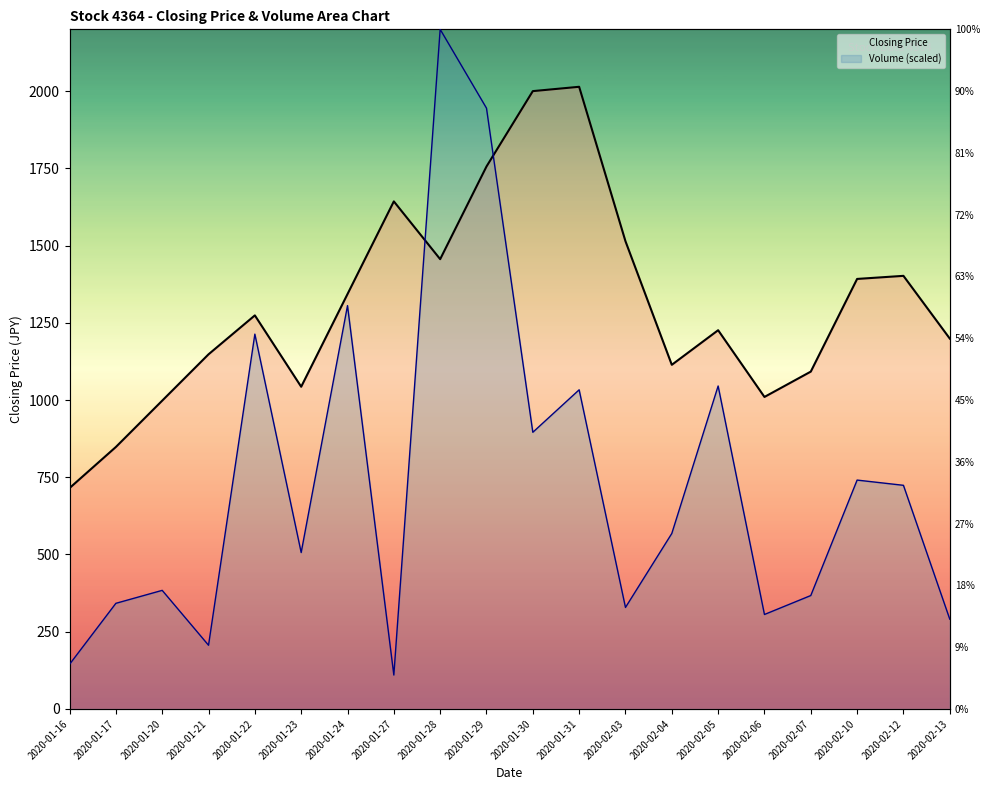

In Volume (scaled), how many points are lower than both neighbors (excluding endpoints)?

6